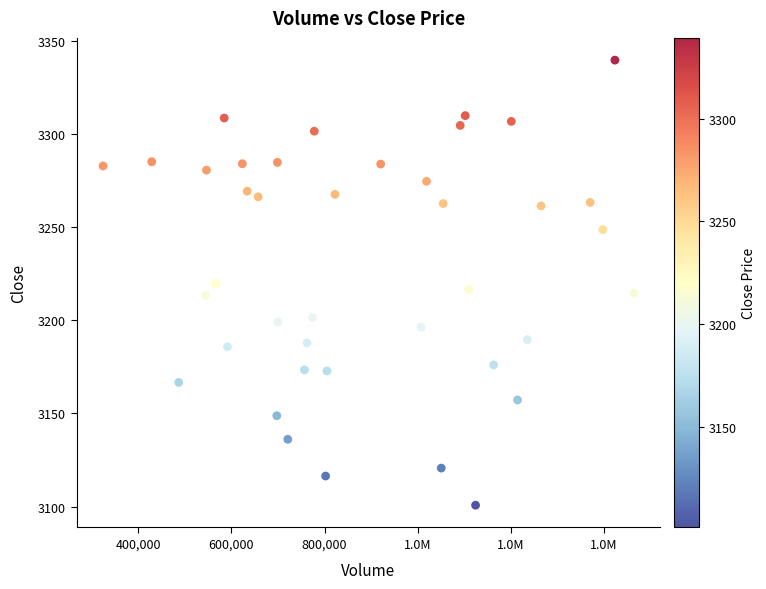

What is the range of Y values (max minus min)?

238.7